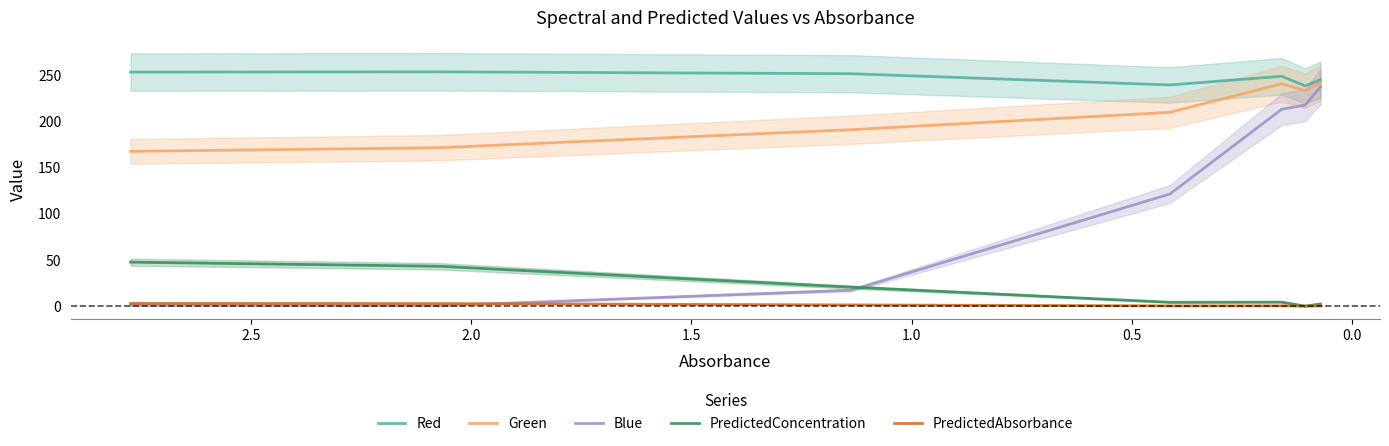

Reading right to left, what are all the values shown in this chart?

Red: 244.9	238.3	248.7	239.3	251.4	253.5	253.2
Green: 242.1	233.2	240.6	209.7	190.9	171.3	167.4
Blue: 237.2	217.5	213.0	121.3	17.2	0.3	1.1
PredictedConcentration: 2.3	0.0	4.3	4.1	20.5	43.1	47.6
PredictedAbsorbance: 0.2	0.0	0.3	0.2	1.3	2.7	3.0